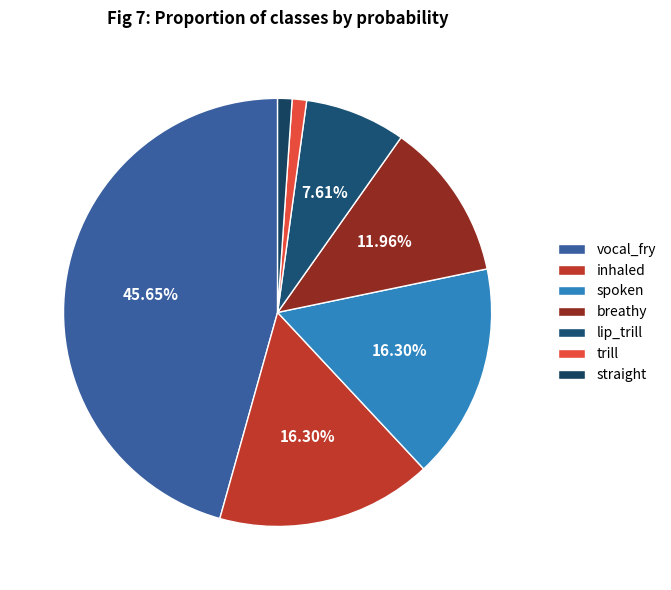

To the nearest percent, what percentage of the pie is breathy?

12%